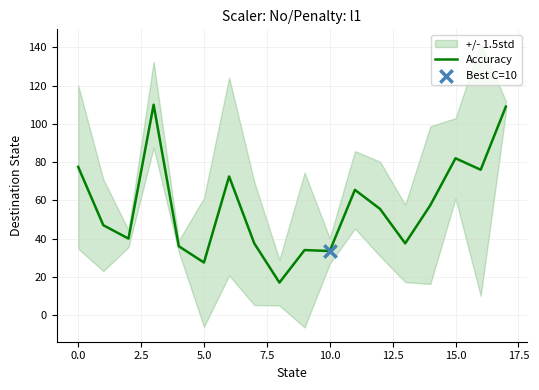

True or false: Accuracy has a value of 20.0 at 0.0.

False